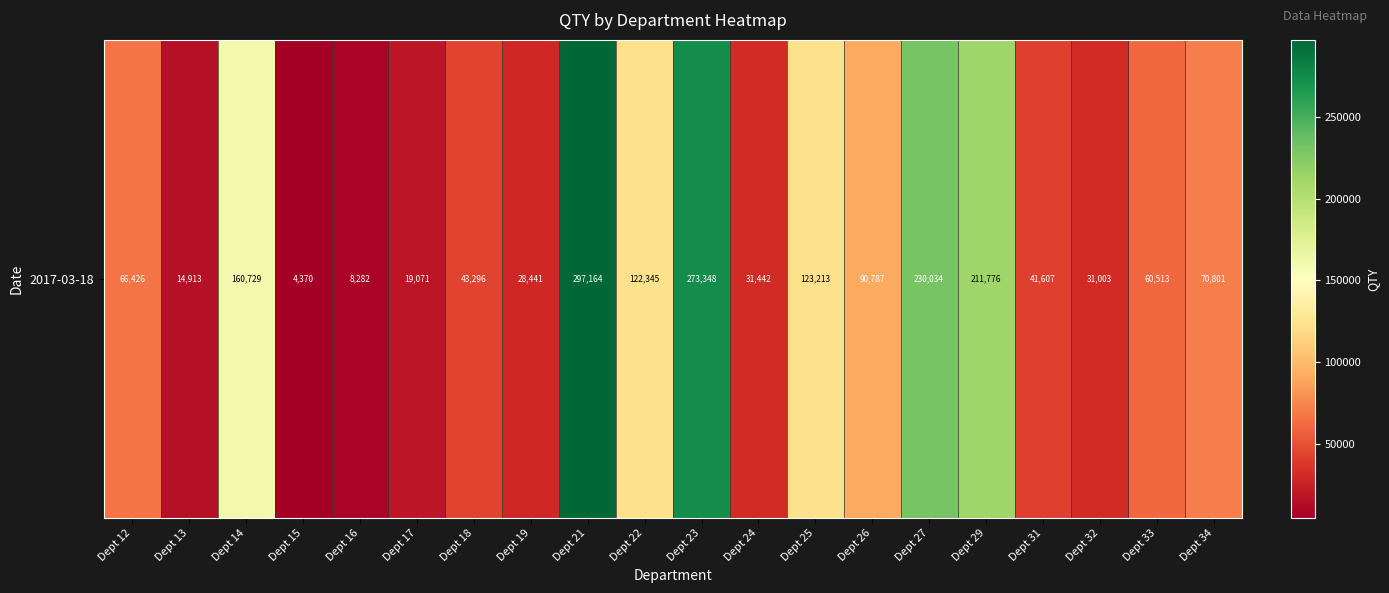

Reading left to right, what are all the values shown in this chart?

Dept 12=66426.0	Dept 13=14913.0	Dept 14=160729.0	Dept 15=4370.0	Dept 16=8282.0	Dept 17=19071.0	Dept 18=43296.0	Dept 19=28441.0	Dept 21=297164.0	Dept 22=122345.0	Dept 23=273348.9	Dept 24=31442.9	Dept 25=123213.0	Dept 26=90787.0	Dept 27=230034.9	Dept 29=211776.0	Dept 31=41607.1	Dept 32=31003.1	Dept 33=60513.8	Dept 34=70801.0